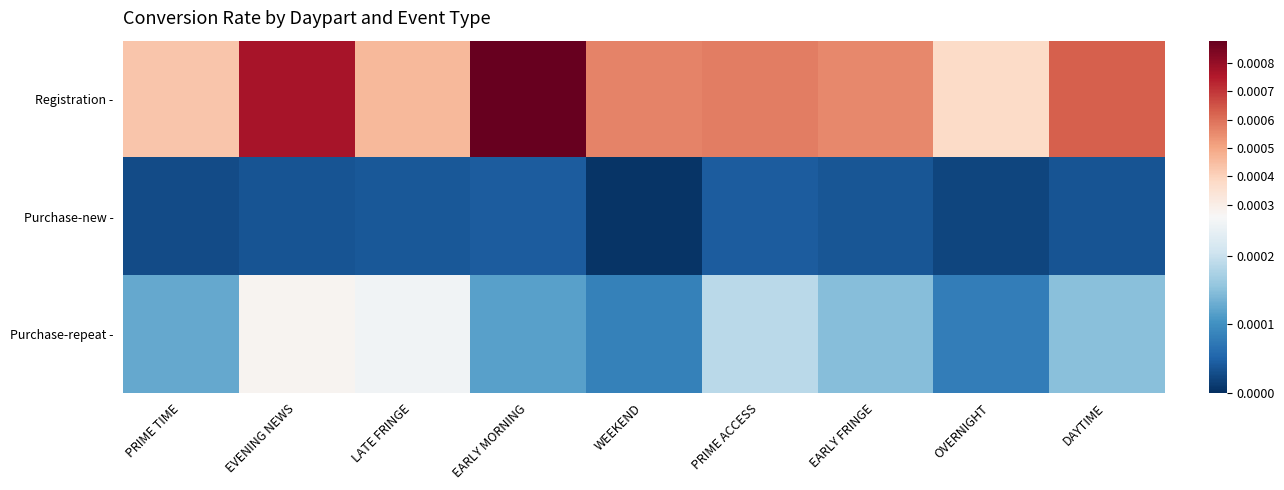

At which category does the chart reach its minimum across all series?

WEEKEND